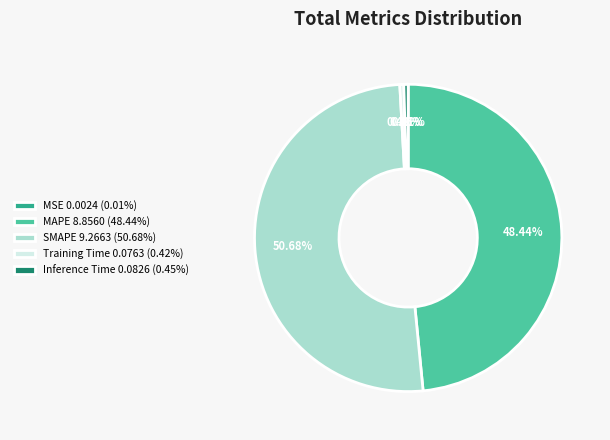

Does SMAPE 9.2663 (50.68%) represent more than half of the total?

Yes